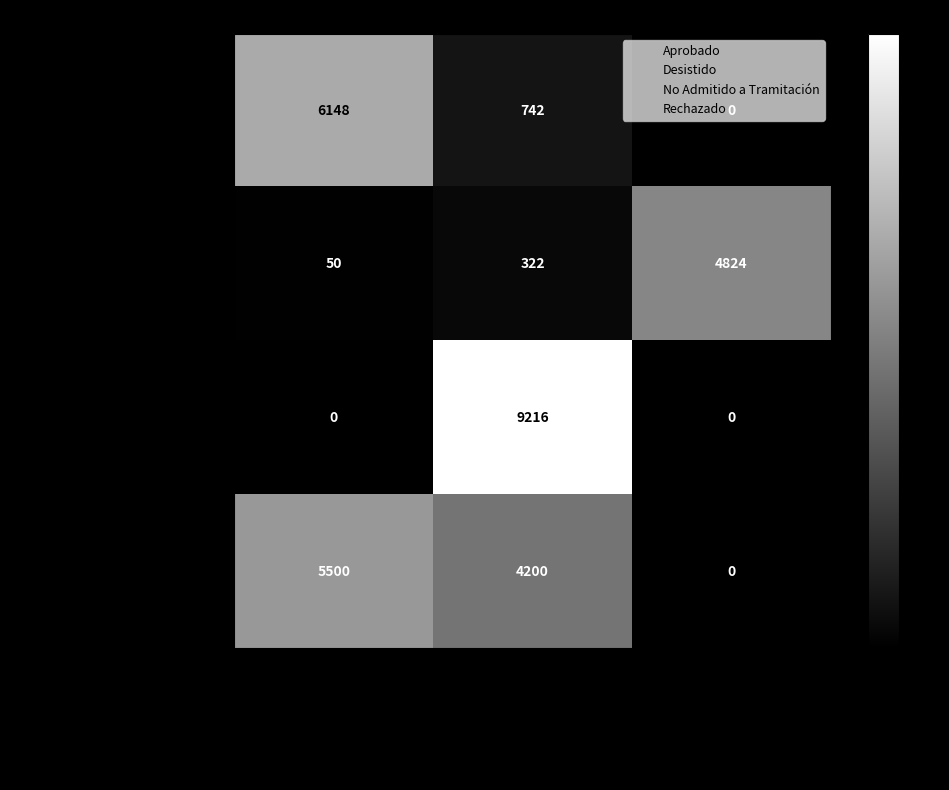

Count the No Admitido a Tramitación values in the range 0 to 9216.

3